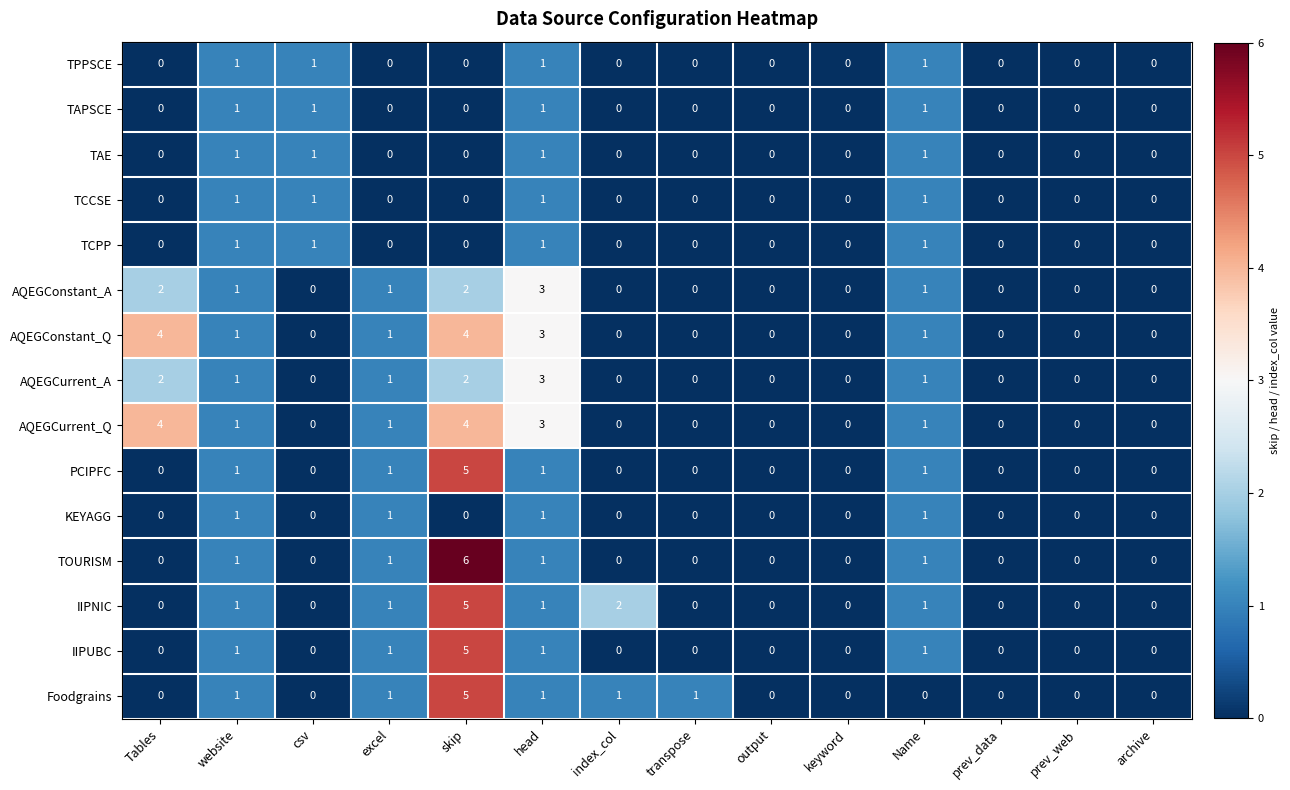

At how many categories does at least one series exceed 5?

1